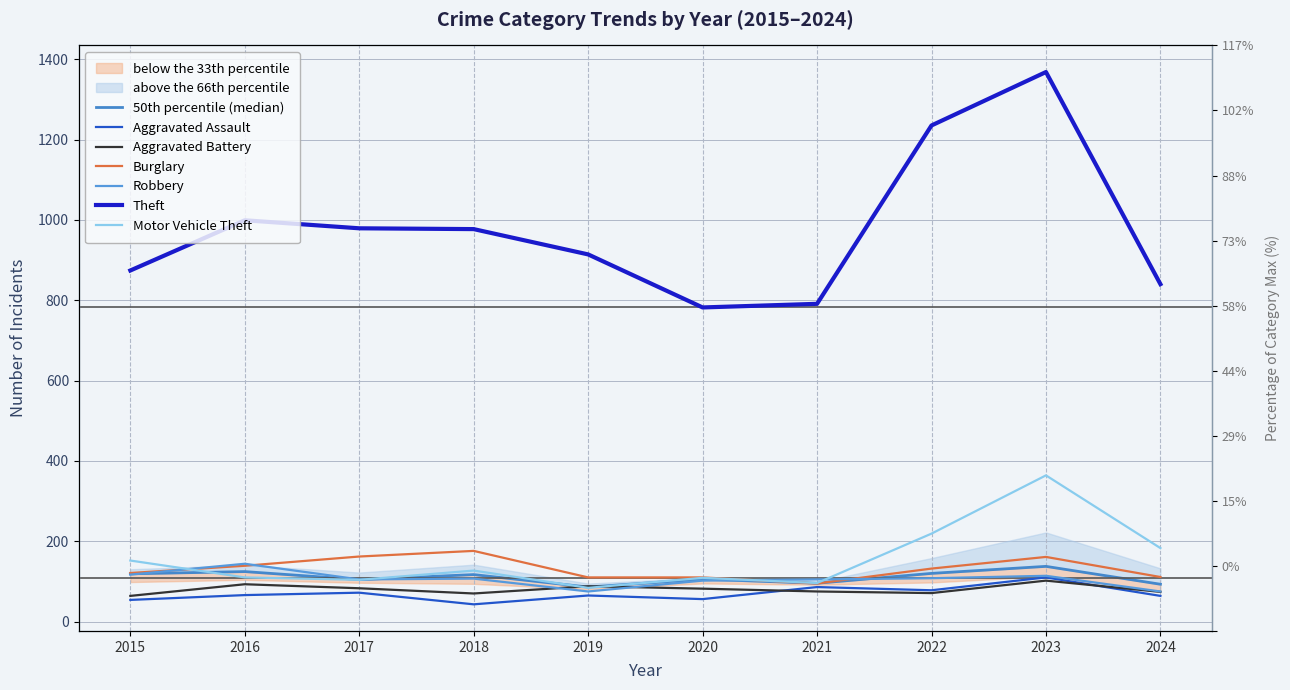

Reading left to right, extract all data points from this chart.

Aggravated Assault: 2015=54	2016=66	2017=72	2018=43	2019=65	2020=56	2021=86	2022=78	2023=110	2024=64
Aggravated Battery: 2015=64	2016=93	2017=83	2018=70	2019=88	2020=82	2021=75	2022=71	2023=102	2024=74
Burglary: 2015=121	2016=139	2017=162	2018=176	2019=110	2020=110	2021=95	2022=132	2023=161	2024=111
Robbery: 2015=117	2016=144	2017=105	2018=107	2019=75	2020=102	2021=105	2022=108	2023=114	2024=75
Theft: 2015=874	2016=999	2017=979	2018=977	2019=914	2020=782	2021=791	2022=1235	2023=1368	2024=840
Motor Vehicle Theft: 2015=152	2016=110	2017=104	2018=127	2019=84	2020=109	2021=96	2022=219	2023=364	2024=183